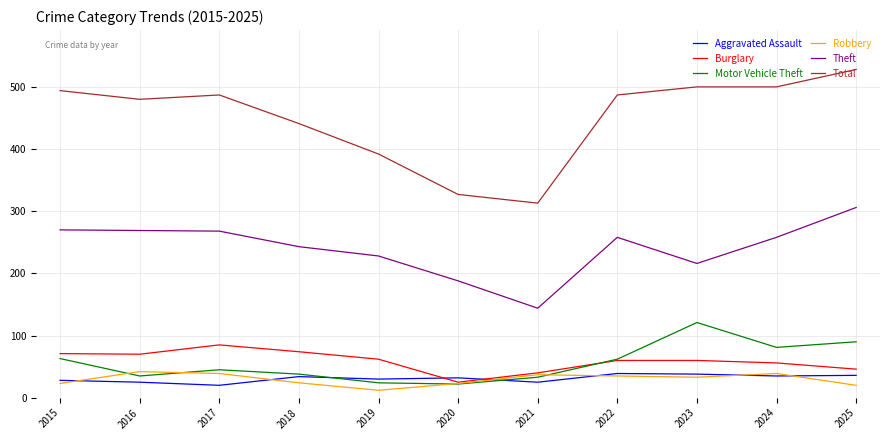

The value of Robbery at 2021 is 37. True or false?

True